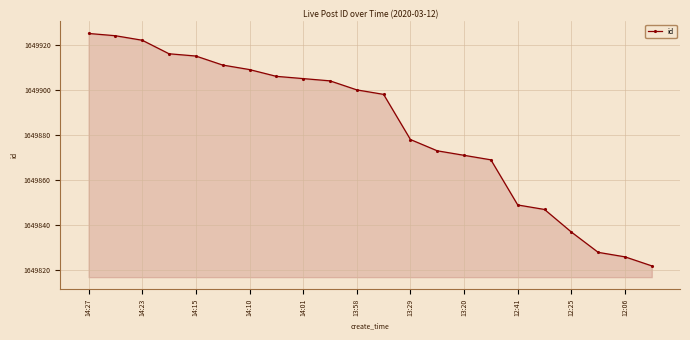

What is the sum of all values?

36297435